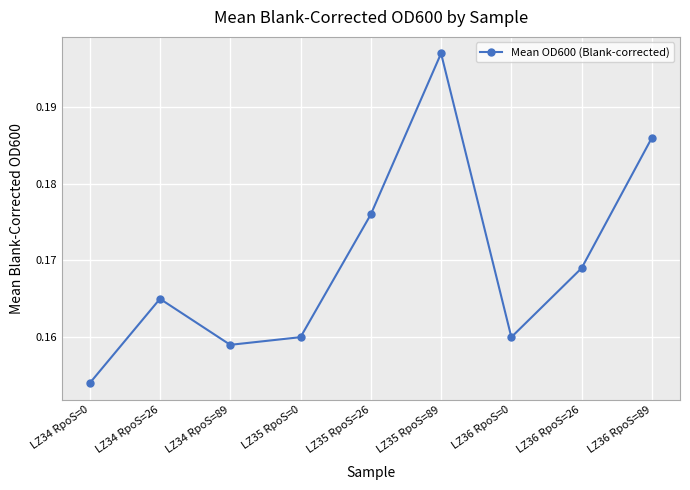

Between LZ35 RpoS=89 and LZ35 RpoS=0, which is larger?

LZ35 RpoS=89